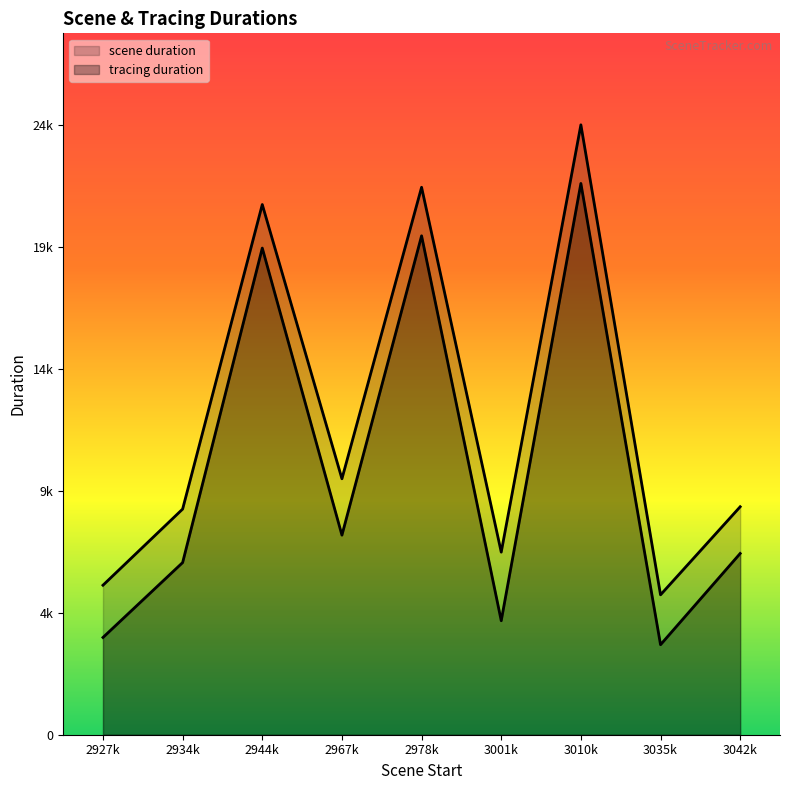

What is the value of the tracing duration point at the 8th from the left?

3596